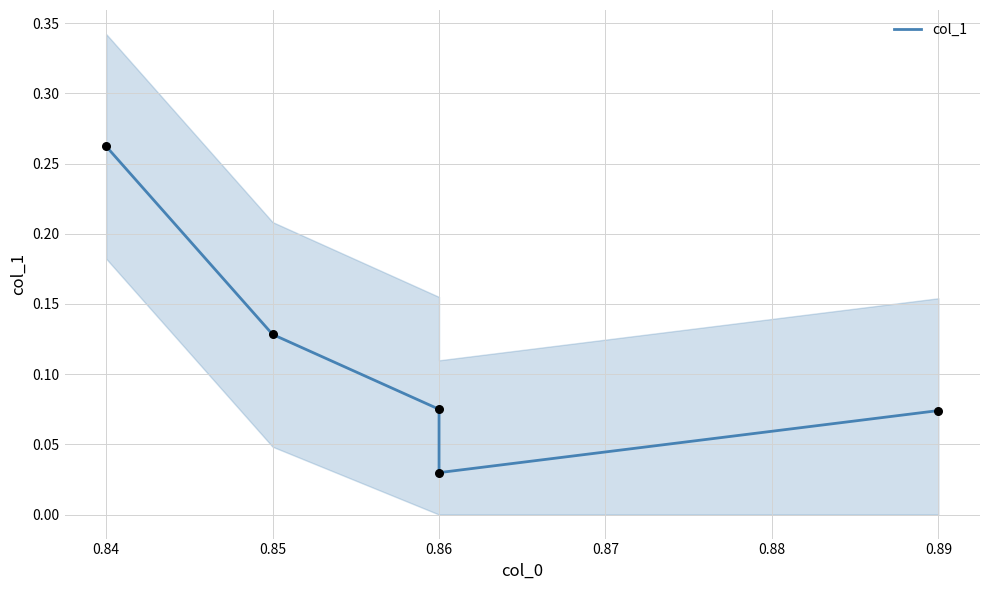

Which has a higher value, 0.86 or 0.89?

0.86